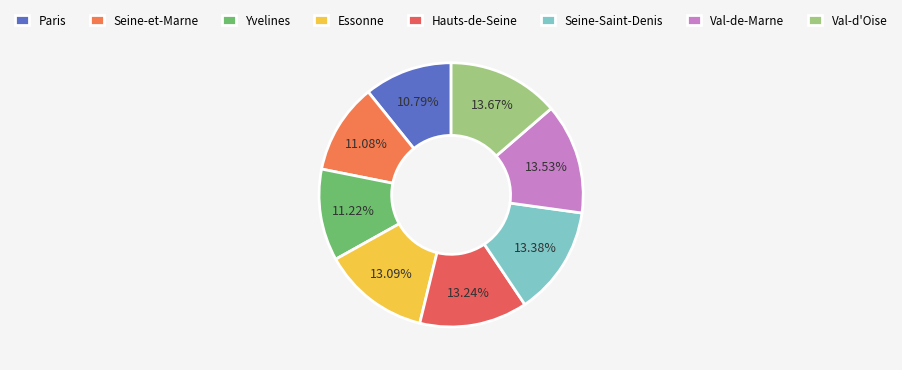

True or false: Seine-et-Marne accounts for 11% of the total.

True